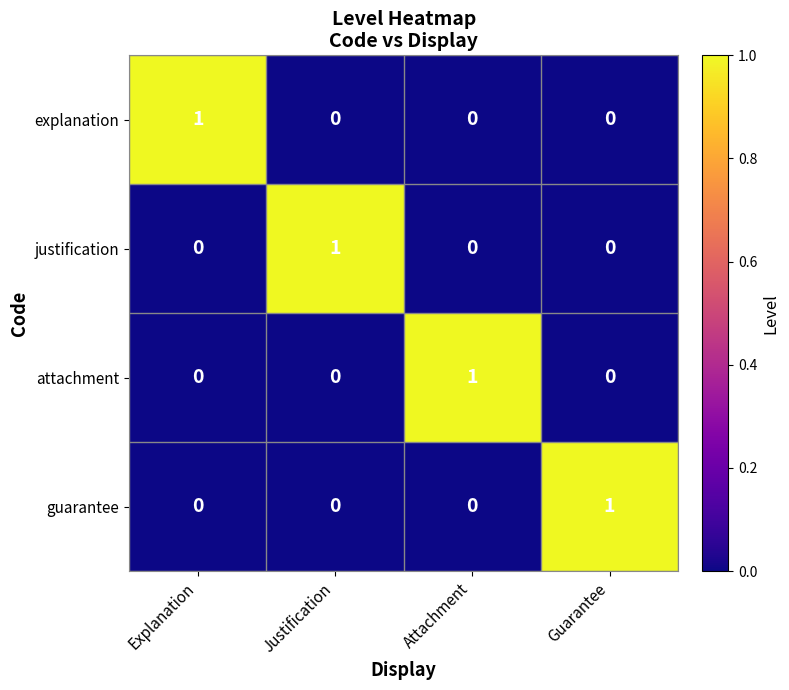

How many data points in explanation are above 0?

1